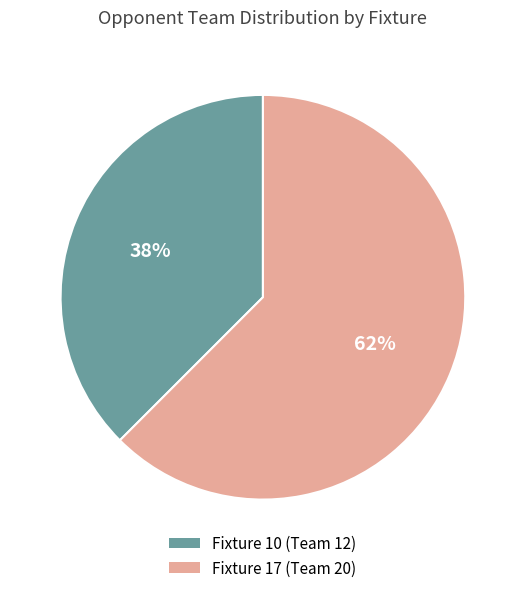

Which category has the smallest portion of the pie?

Fixture 10